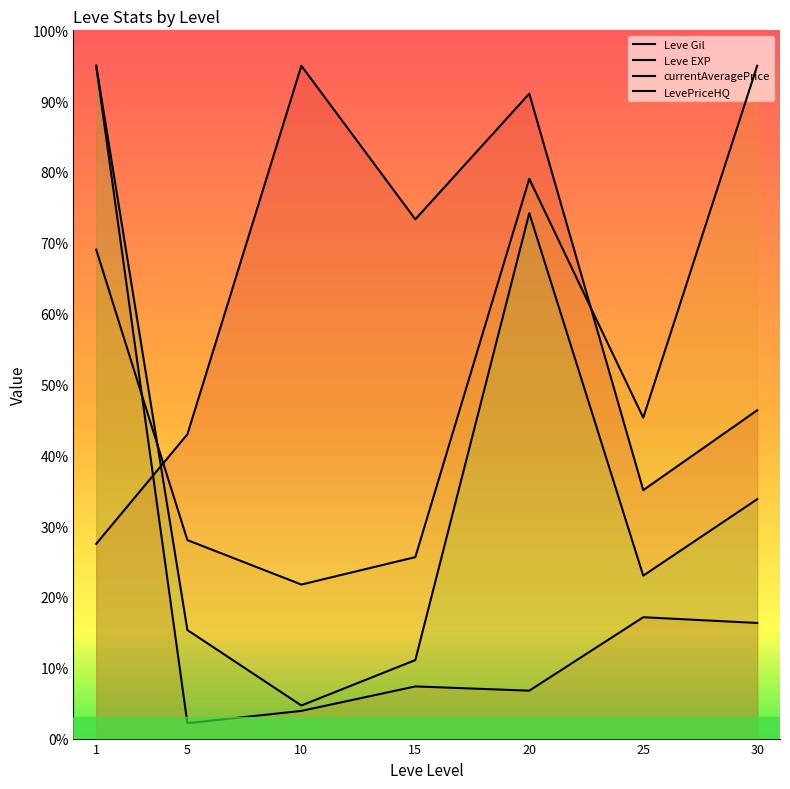

List the series in order of their peak value, highest first.

Leve Gil, Leve EXP, currentAveragePrice, LevePriceHQ